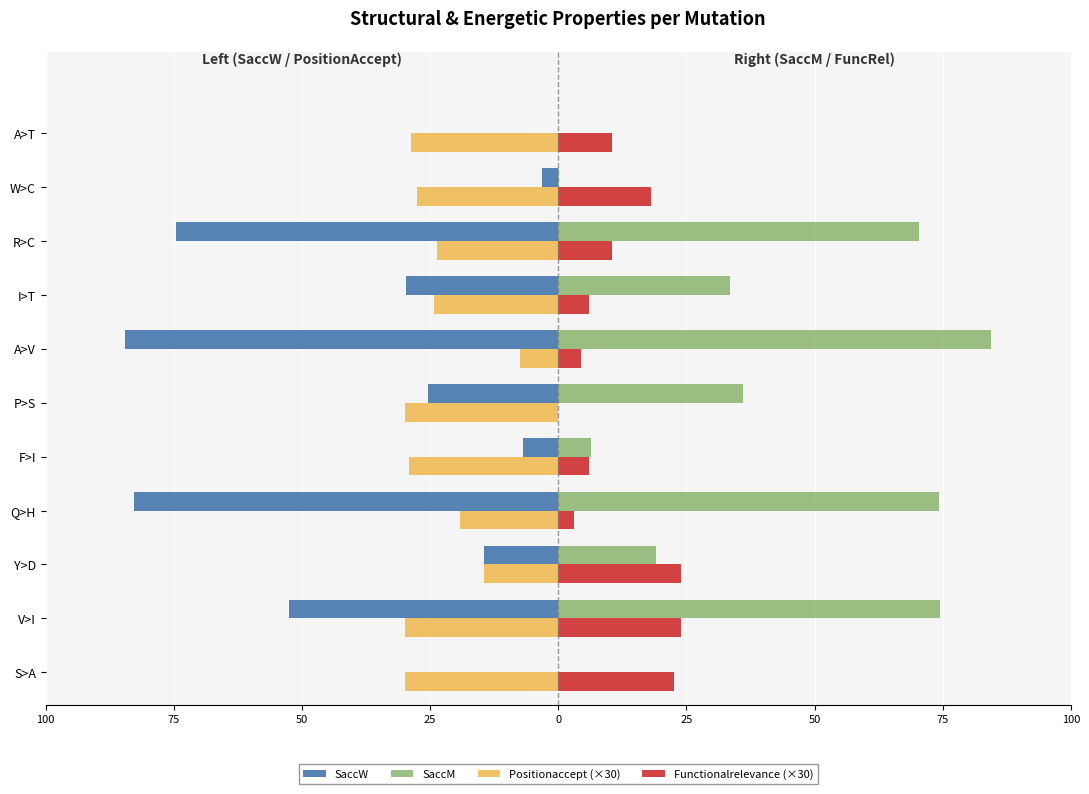

What are all the series names shown in the legend?

SaccW, SaccM, Positionaccept (×30), Functionalrelevance (×30)